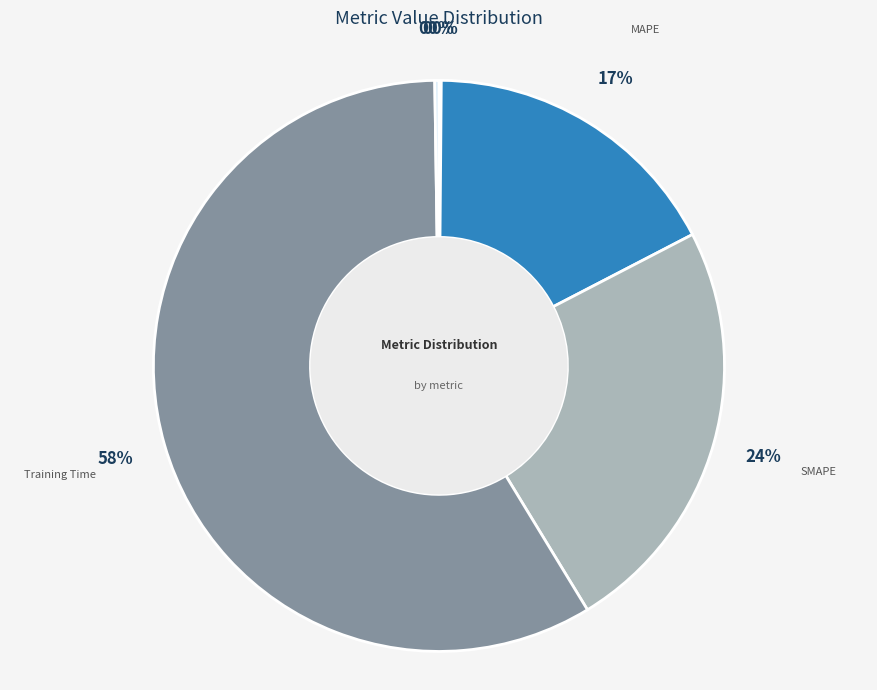

What is the largest slice in the pie chart?

Training Time